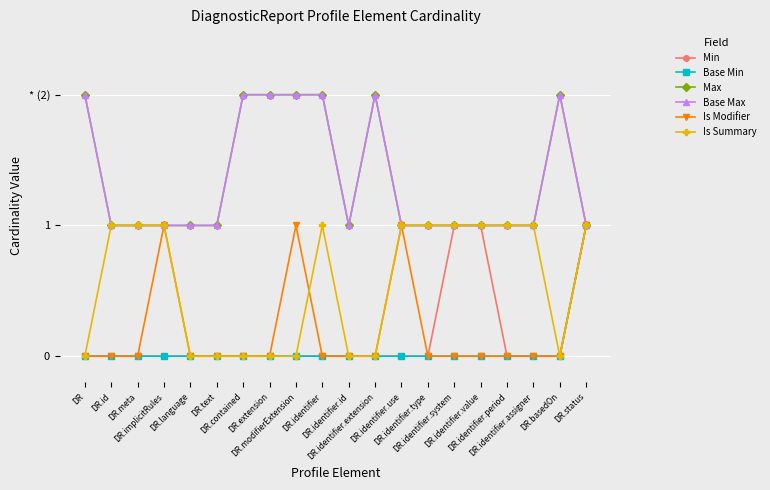

At which label is Is Modifier closest to 0?

DR